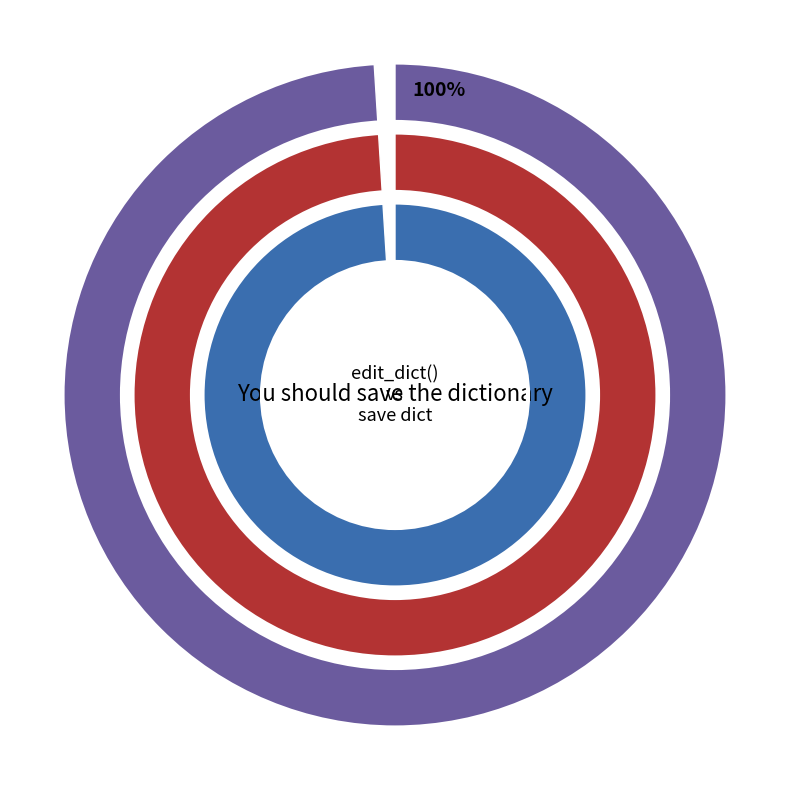

What is the change in value from edit_dict() to You should save the dictionary without?

+2